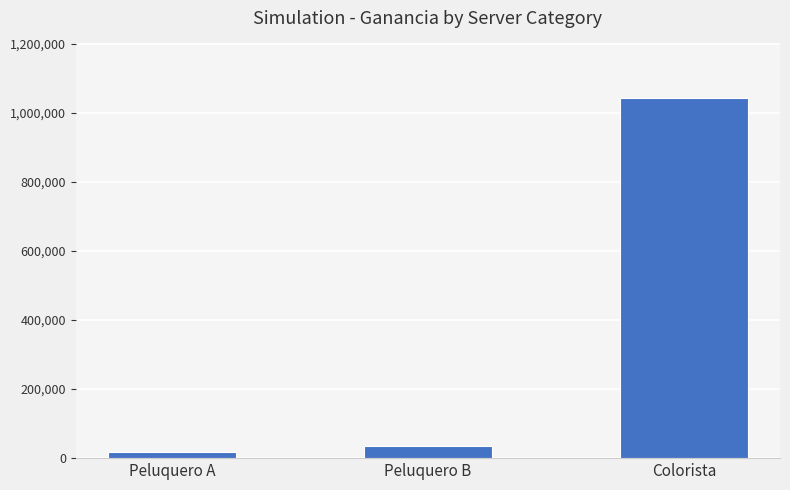

Are the bars horizontal?

No